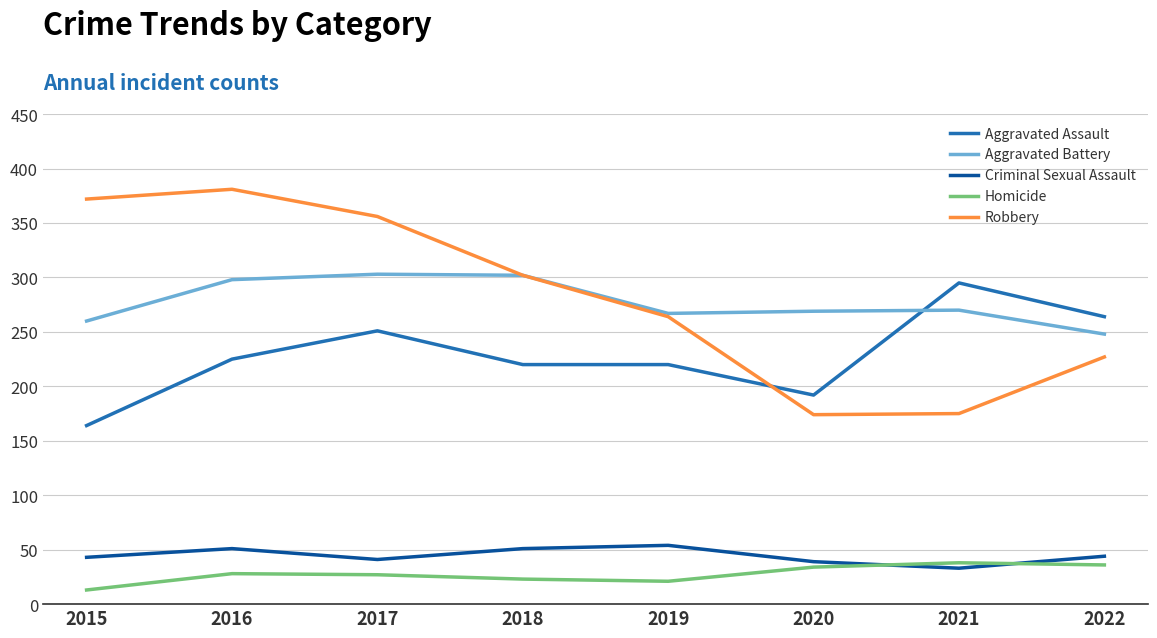

What is the average value of the Homicide series?

28